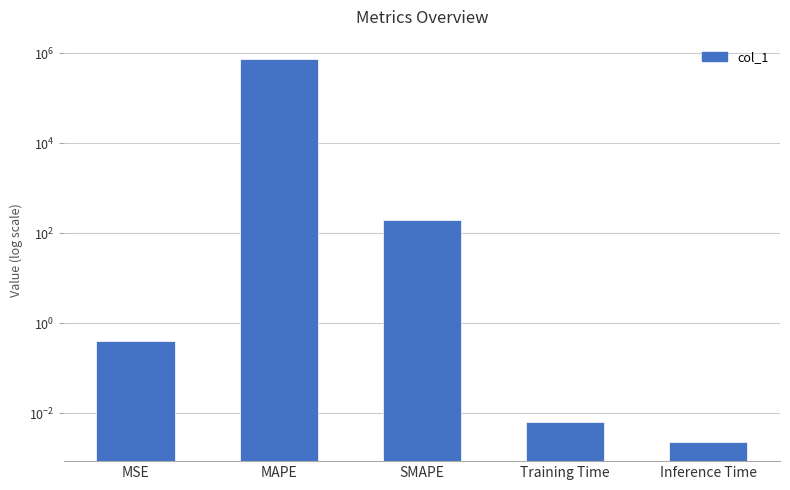

What is the change in value from MAPE to Inference Time?

-744233.1